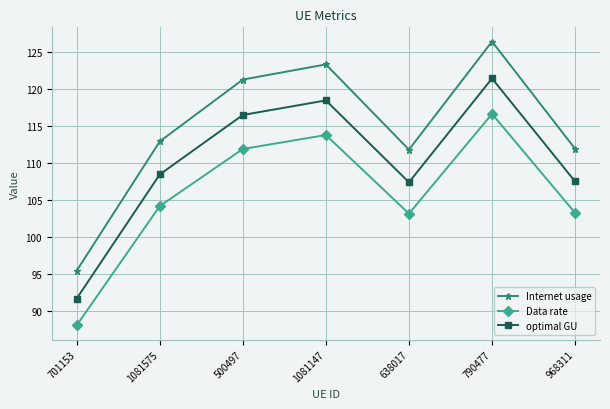

True or false: Data rate and Internet usage intersect in this chart.

False